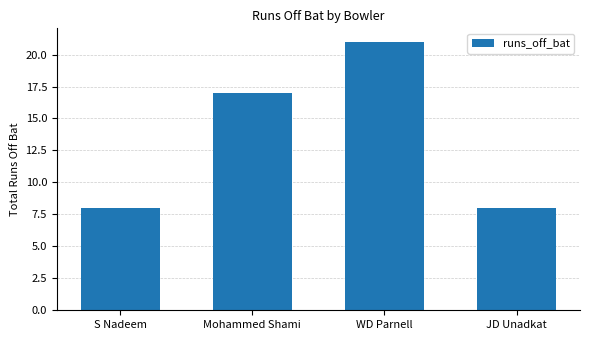

What is the label of the 3rd bar from the left?

WD Parnell